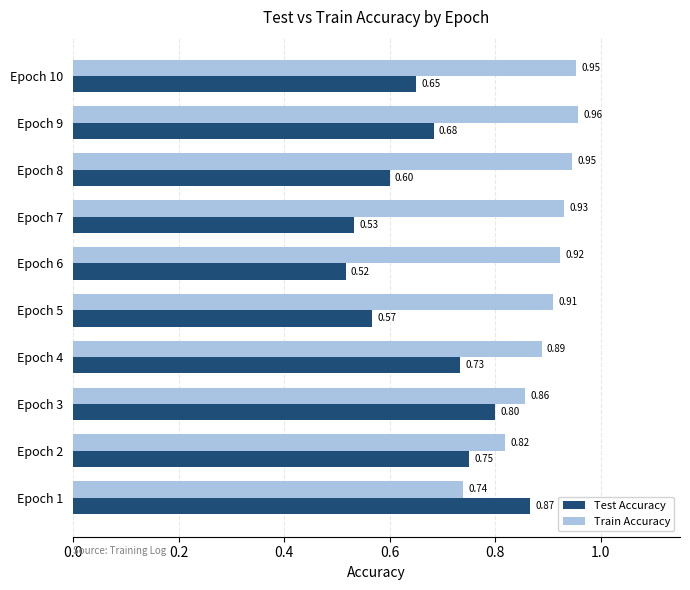

Rank the series at Epoch 3 from lowest to highest value.

Test Accuracy, Train Accuracy